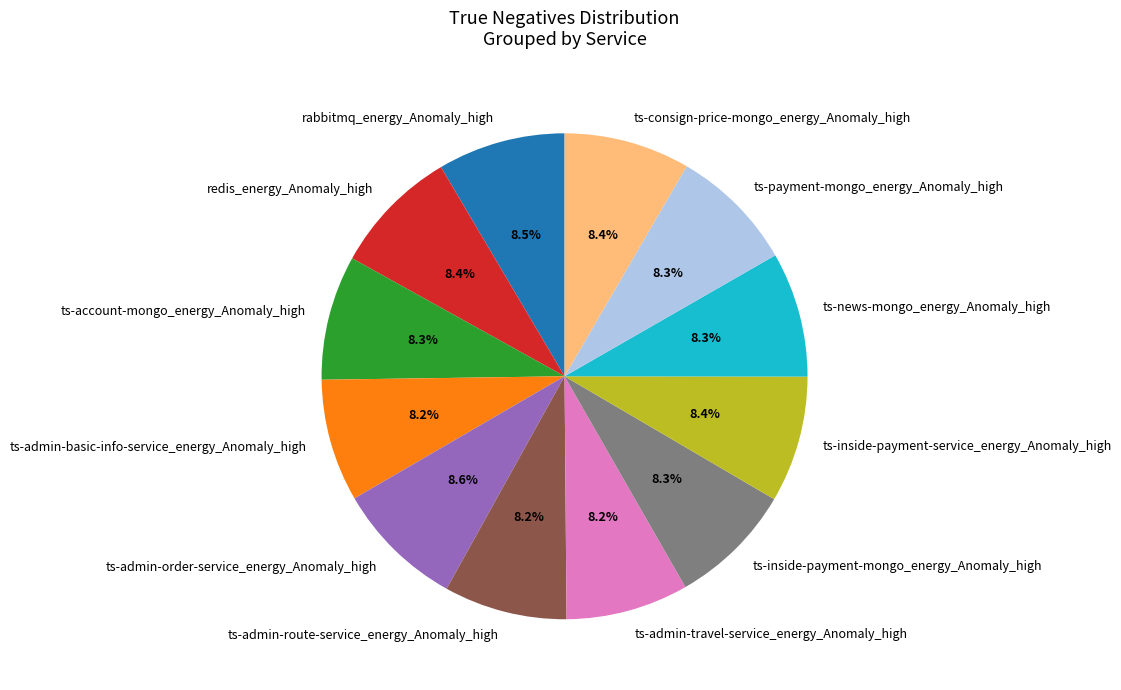

To the nearest percent, what is the average slice percentage?

8%